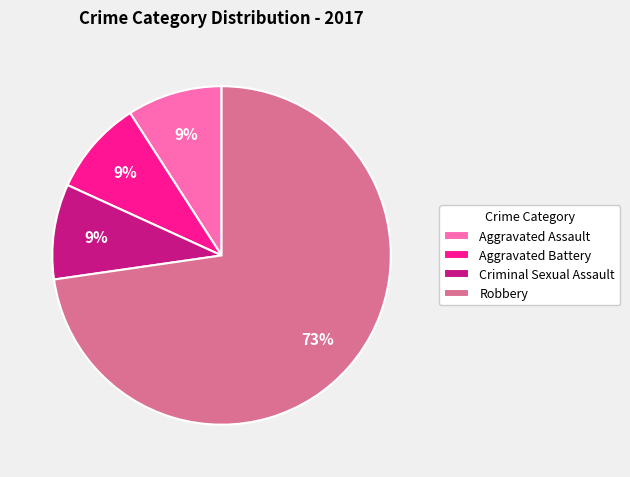

Do Aggravated Battery and Criminal Sexual Assault together represent more than half of the pie?

No